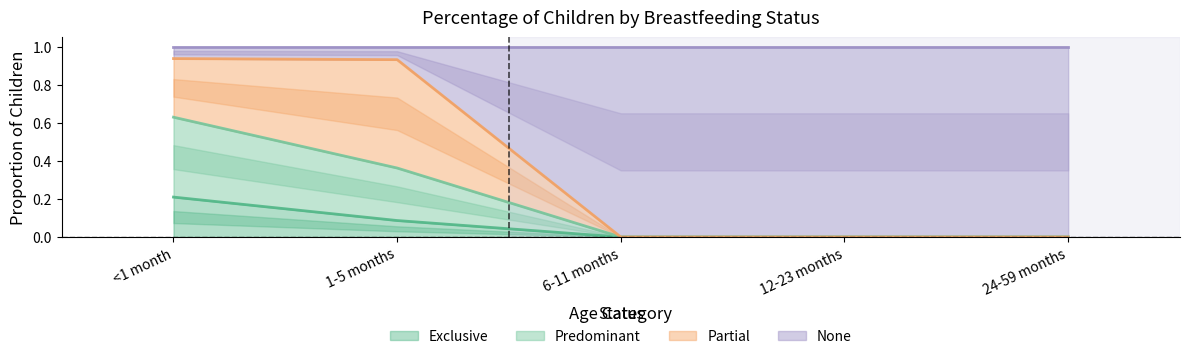

What is the label of the 3rd point from the right?

6-11 months